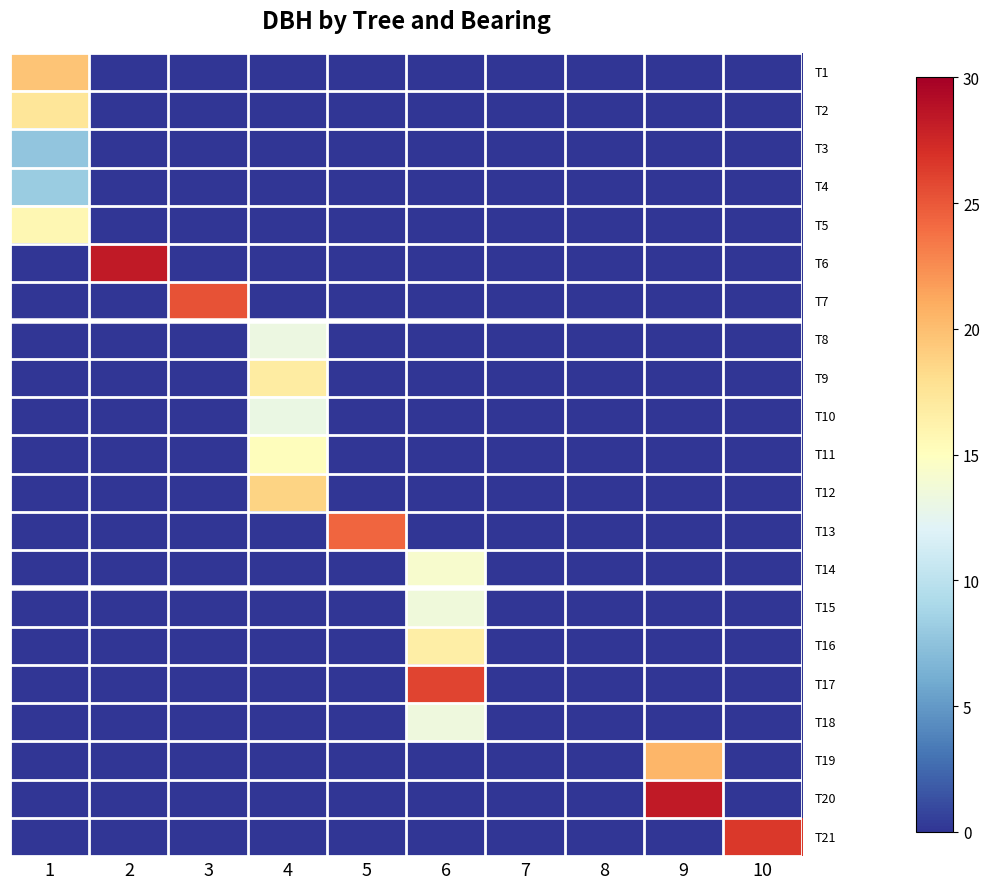

What is the greatest value displayed?

28.4